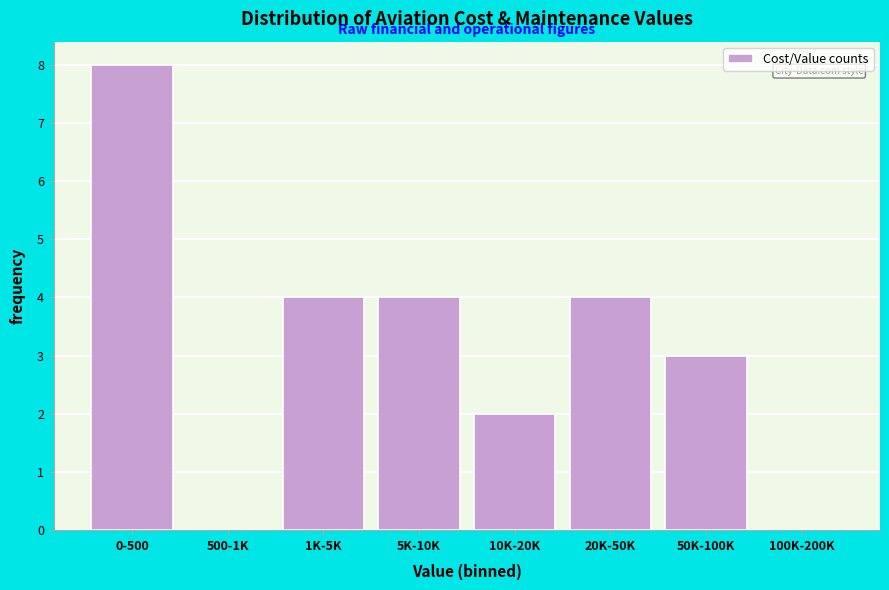

Reading left to right, what are all the values shown in this chart?

0-500=8	500-1K=0	1K-5K=4	5K-10K=4	10K-20K=2	20K-50K=4	50K-100K=3	100K-200K=0